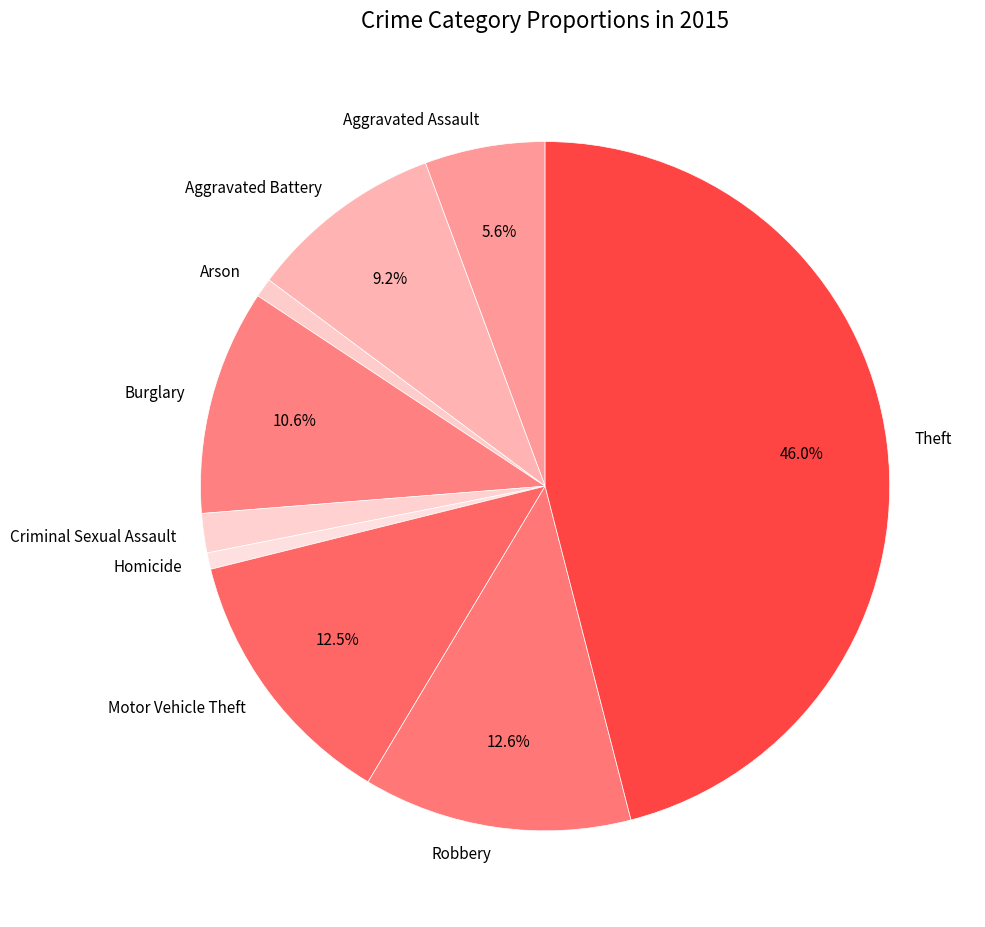

To the nearest percent, what portion does Aggravated Assault represent?

6%